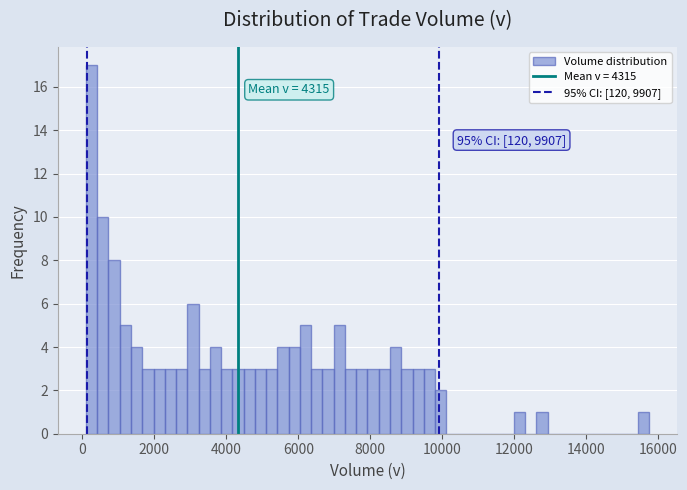

Around what value on the x-axis is the tallest bar? Give the approximate position of its centre, as read against the axis.

200